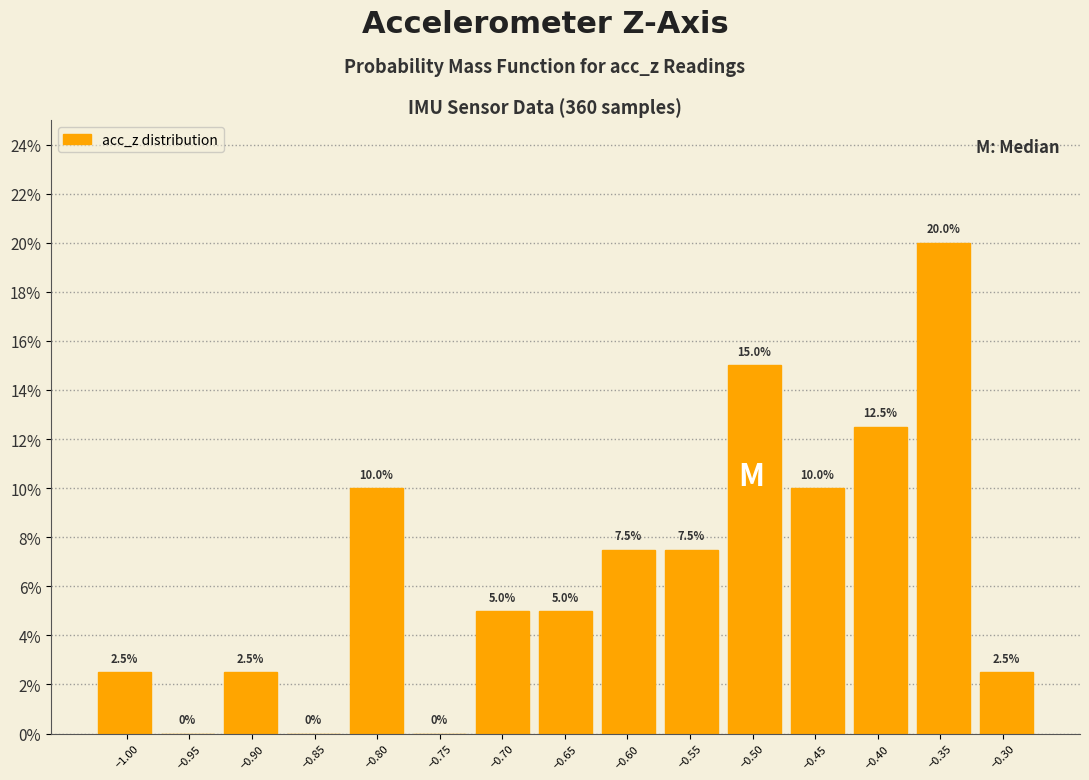

Reading left to right, list every bar in this chart as the range it spans on the x-axis followed by its height. The bar edges are not printed on the chart, so give them approximately, as read against the axis.

-1.025 to -0.975: 2.5
-0.975 to -0.925: 0.0
-0.925 to -0.875: 2.5
-0.875 to -0.825: 0.0
-0.825 to -0.775: 10.0
-0.775 to -0.725: 0.0
-0.725 to -0.675: 5.0
-0.675 to -0.625: 5.0
-0.625 to -0.575: 7.5
-0.575 to -0.525: 7.5
-0.525 to -0.475: 15.0
-0.475 to -0.425: 10.0
-0.425 to -0.375: 12.5
-0.375 to -0.320: 20.0
-0.320 to -0.270: 2.5